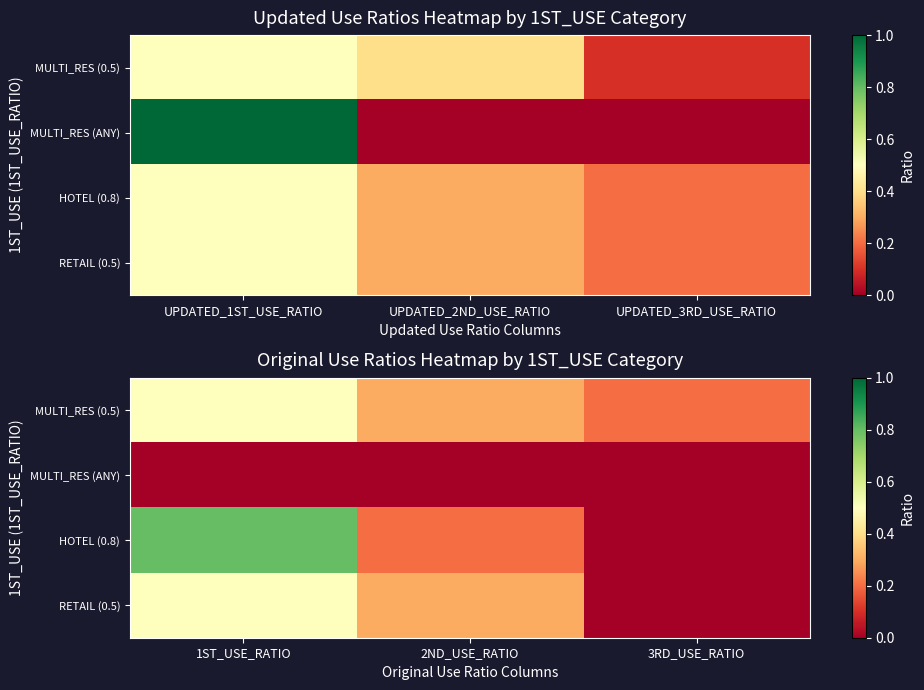

What is the total value across all series at 2ND_USE_RATIO?

0.8